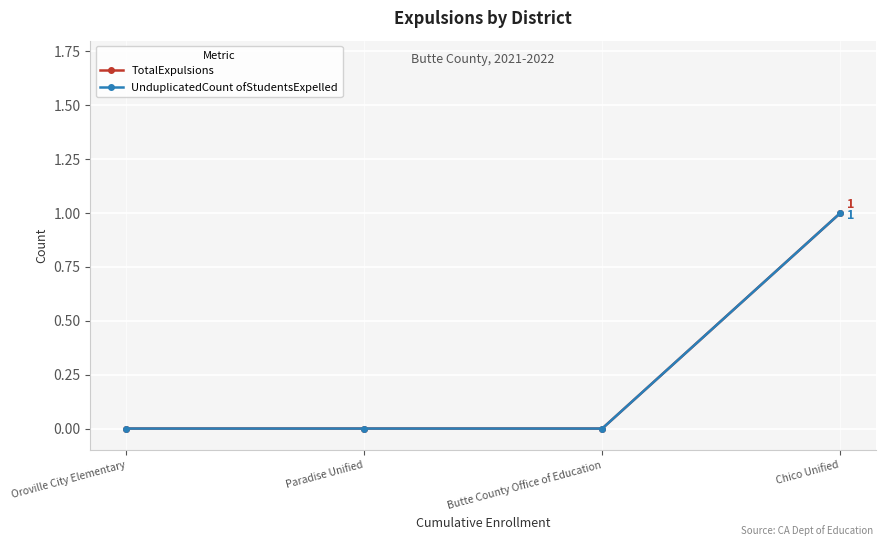

Does the chart have visible grid lines?

Yes